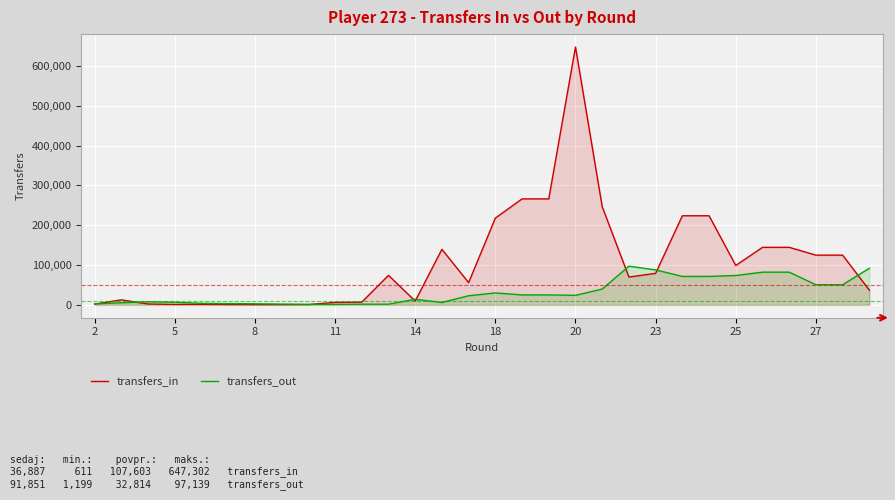

True or false: transfers_in and transfers_out intersect in this chart.

True